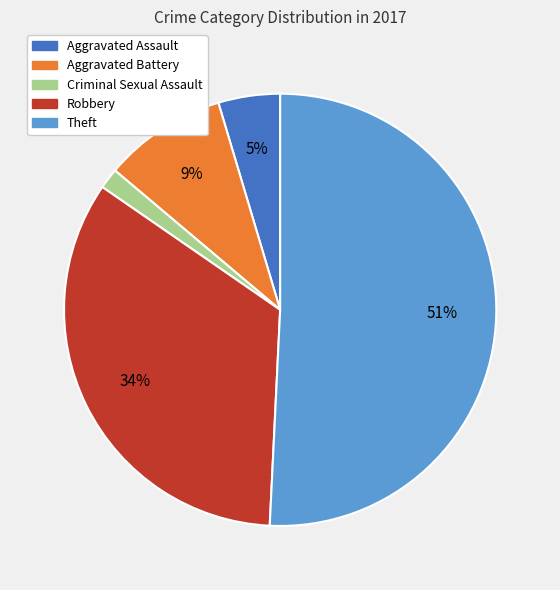

Count the number of slices in the pie.

5